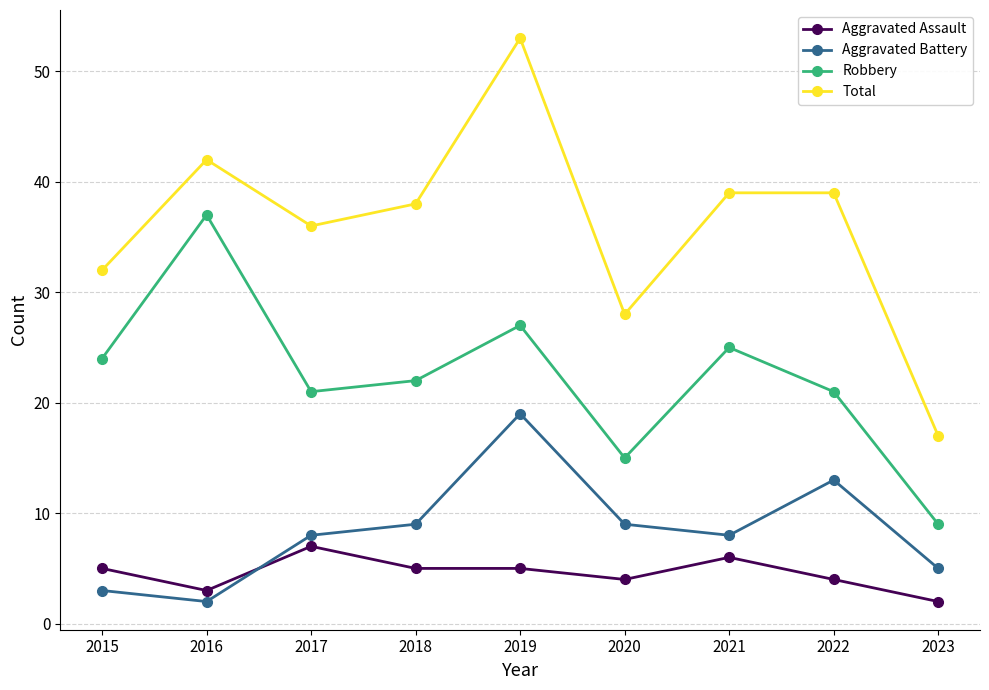

What is the minimum value for Total?

17